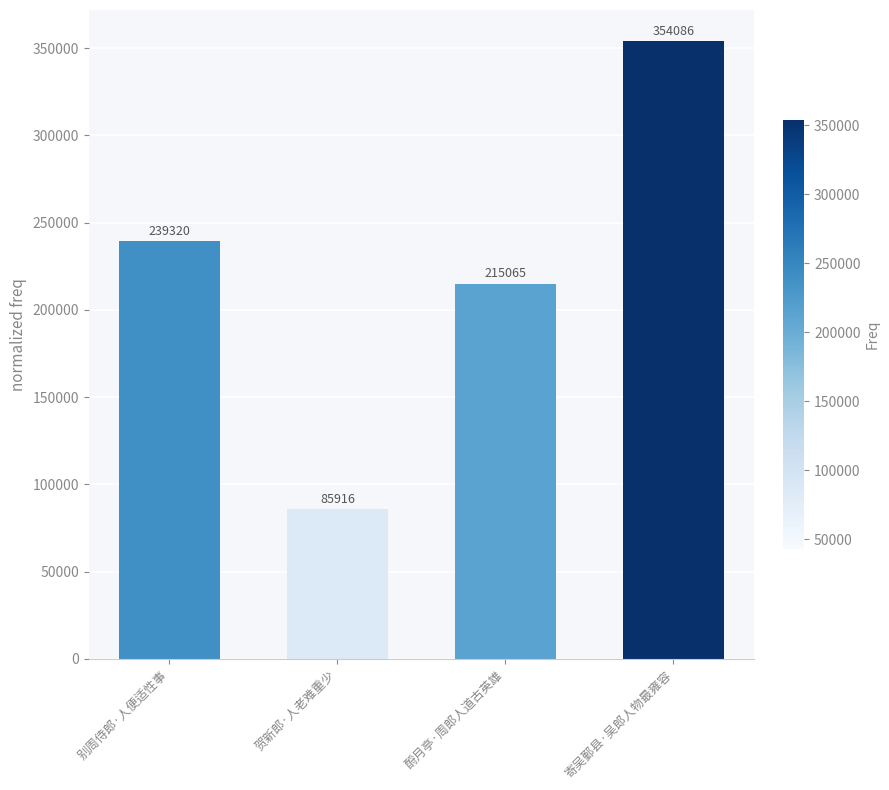

List the labels in order of value, largest first.

寄吴鄞县·吴郎人物最雍容, 别周侍郎·人便适性事, 酹月亭·周郎人道古英雄, 贺新郎·人老难重少